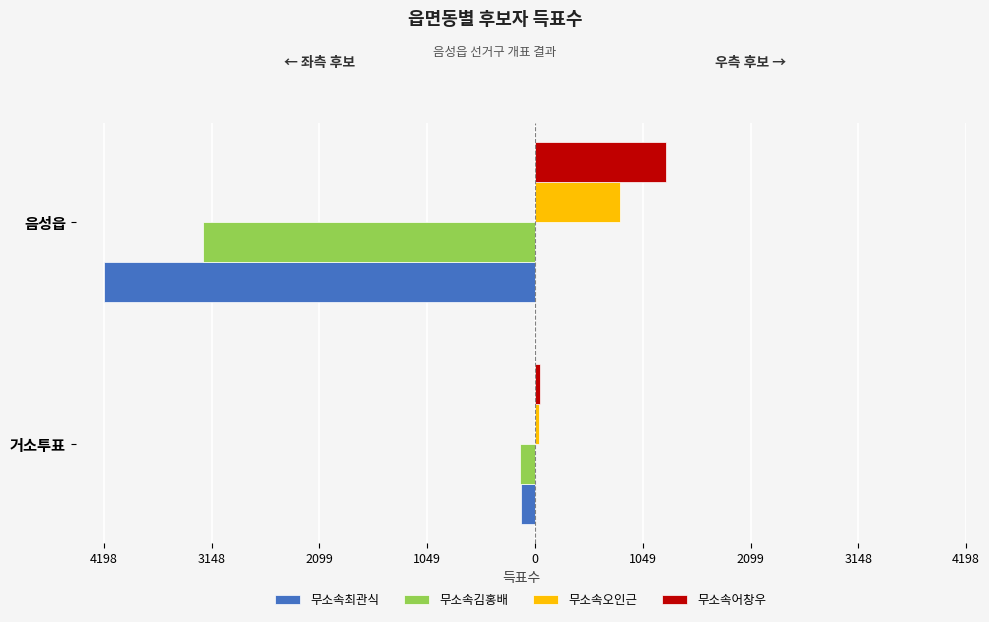

What is the minimum value for 무소속최관식?

-4198